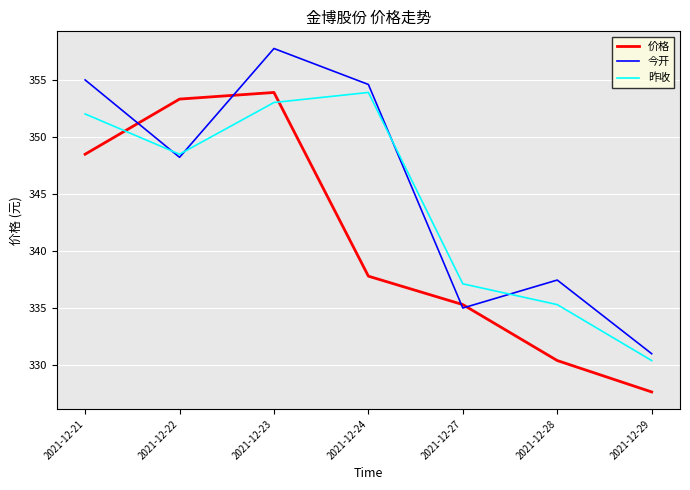

True or false: 今开 has a value of 337.4 at 2021-12-28.

True